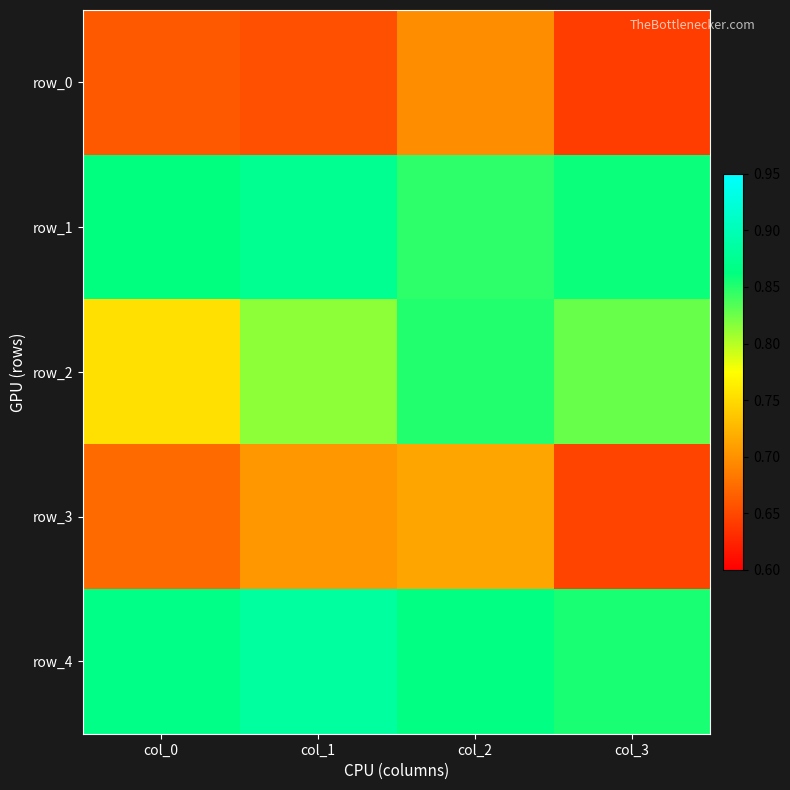

What is the total value across all series at col_3?

3.8